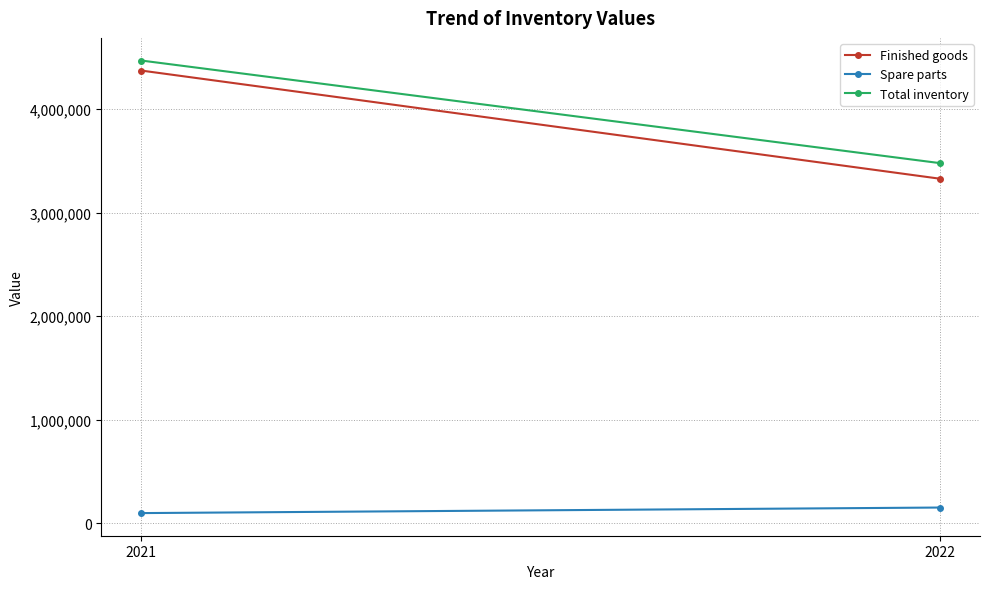

Reading left to right, what are all the values shown in this chart?

Finished goods: 4371251	3326388
Spare parts: 96911	150580
Total inventory: 4468162	3476968